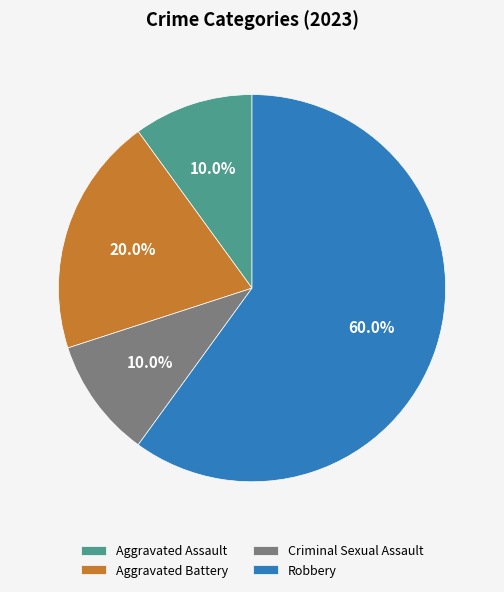

Which slice is the largest?

Robbery